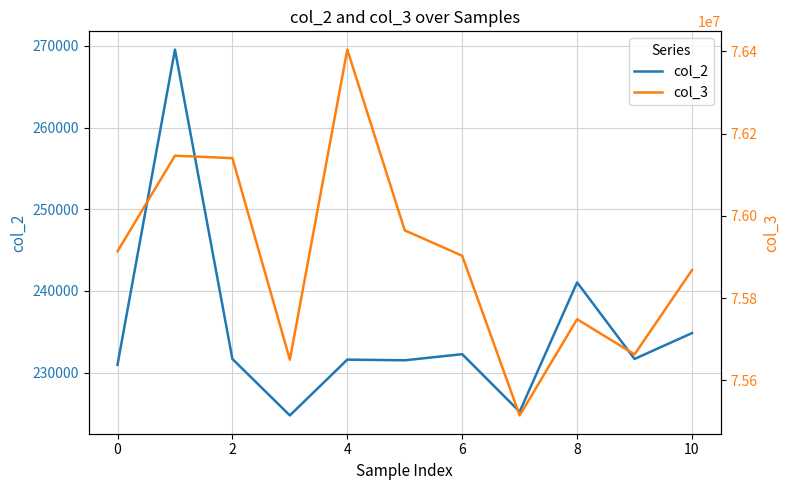

At how many categories does at least one series exceed 18429733?

11